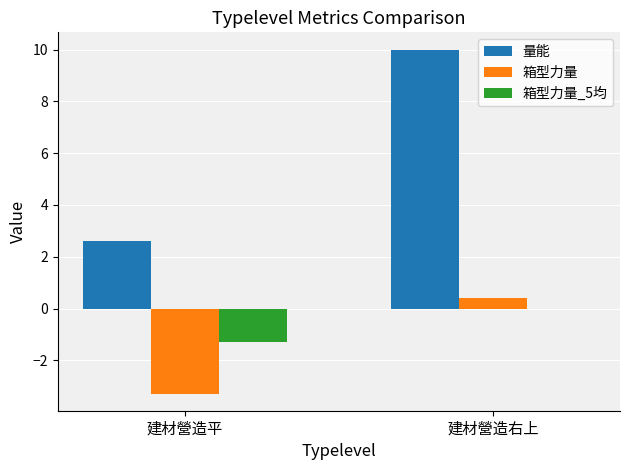

What is the maximum value for 箱型力量?

0.4